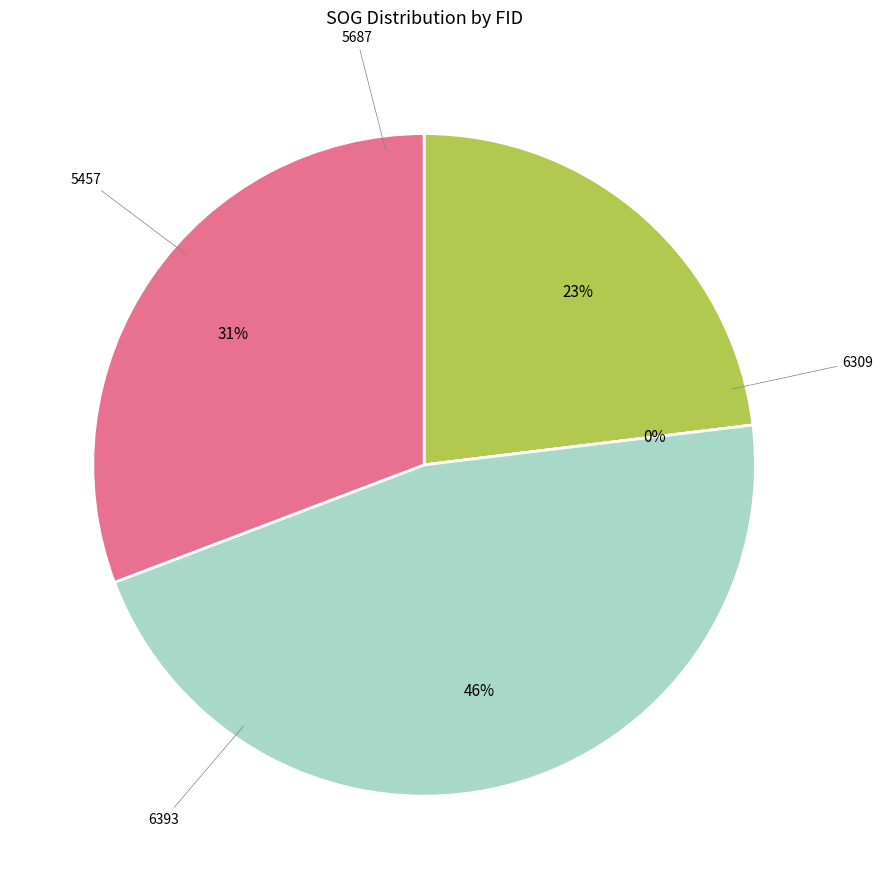

Does 6393 represent more than half of the total?

No